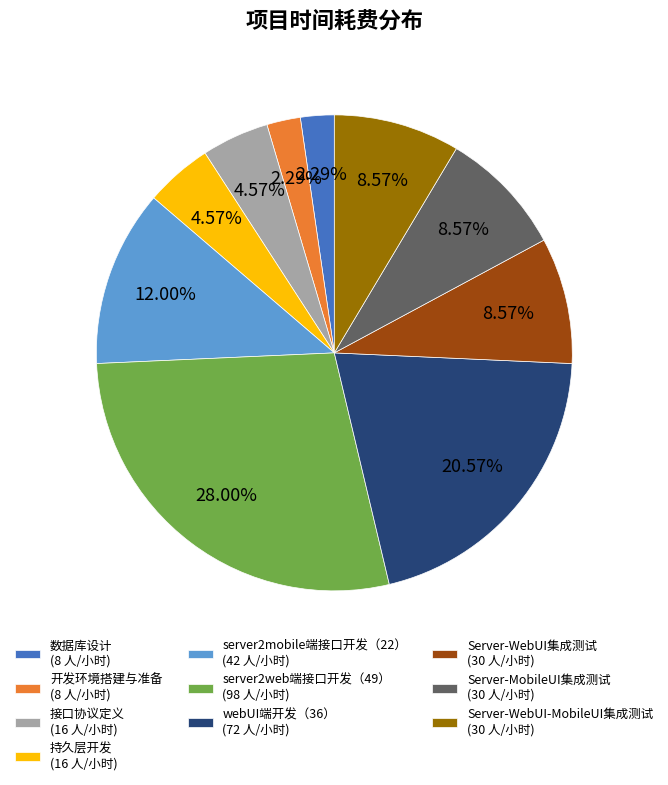

What is the ratio of the value at Server-WebUI-MobileUI集成测试 (30 人/小时) to the value at server2web端接口开发（49） (98 人/小时)?

0.3